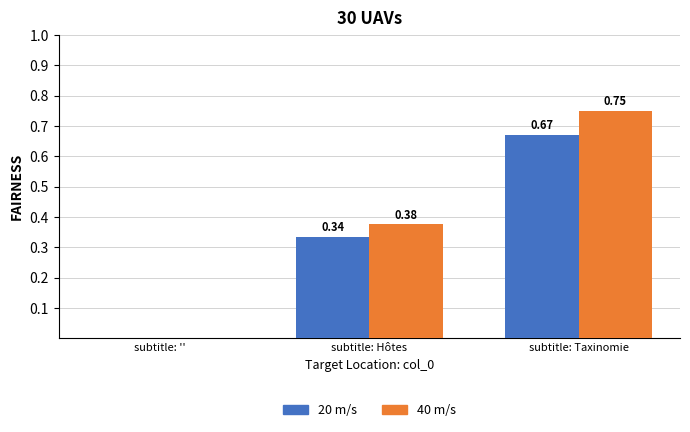

Which series changed the most between subtitle: Hôtes and subtitle: Taxinomie?

40 m/s